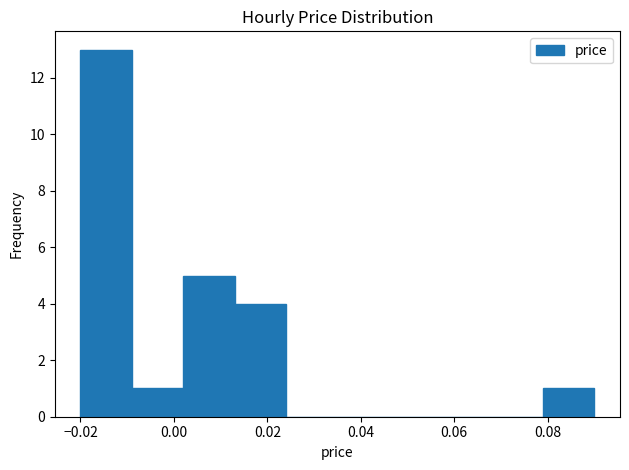

Reading left to right, transcribe this chart: for each bar, give the range it covers on the x-axis and its height. Neither the bar edges nor the heights are printed on the chart, so give them approximately, as read against the axes.

-0.020 to -0.009: 13
-0.009 to 0.002: 1
0.002 to 0.013: 5
0.013 to 0.024: 4
0.024 to 0.035: 0
0.035 to 0.046: 0
0.046 to 0.057: 0
0.057 to 0.068: 0
0.068 to 0.079: 0
0.079 to 0.090: 1